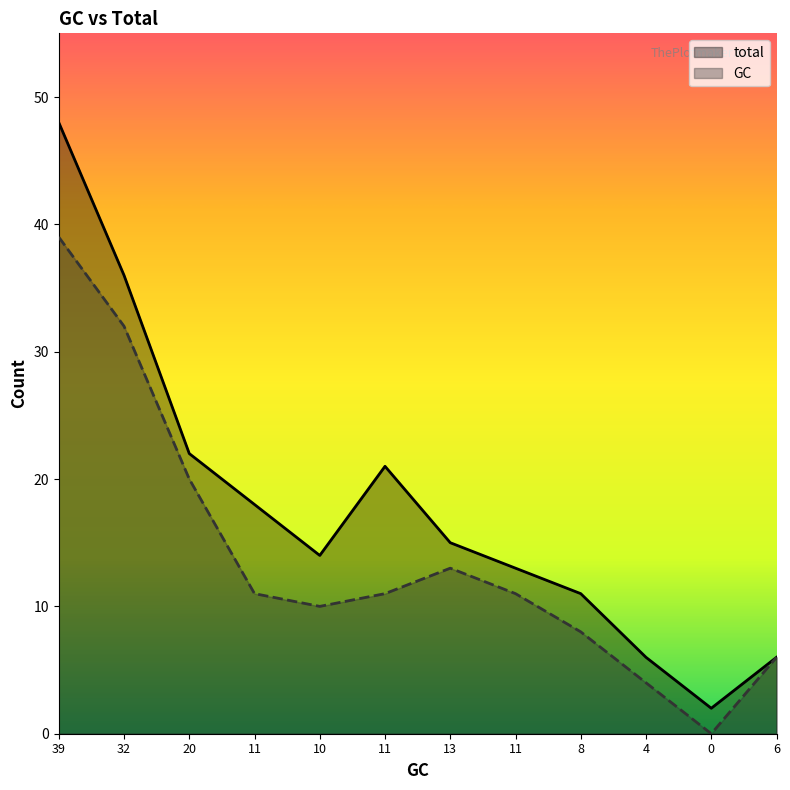

The value of GC at 6 is 9. True or false?

False